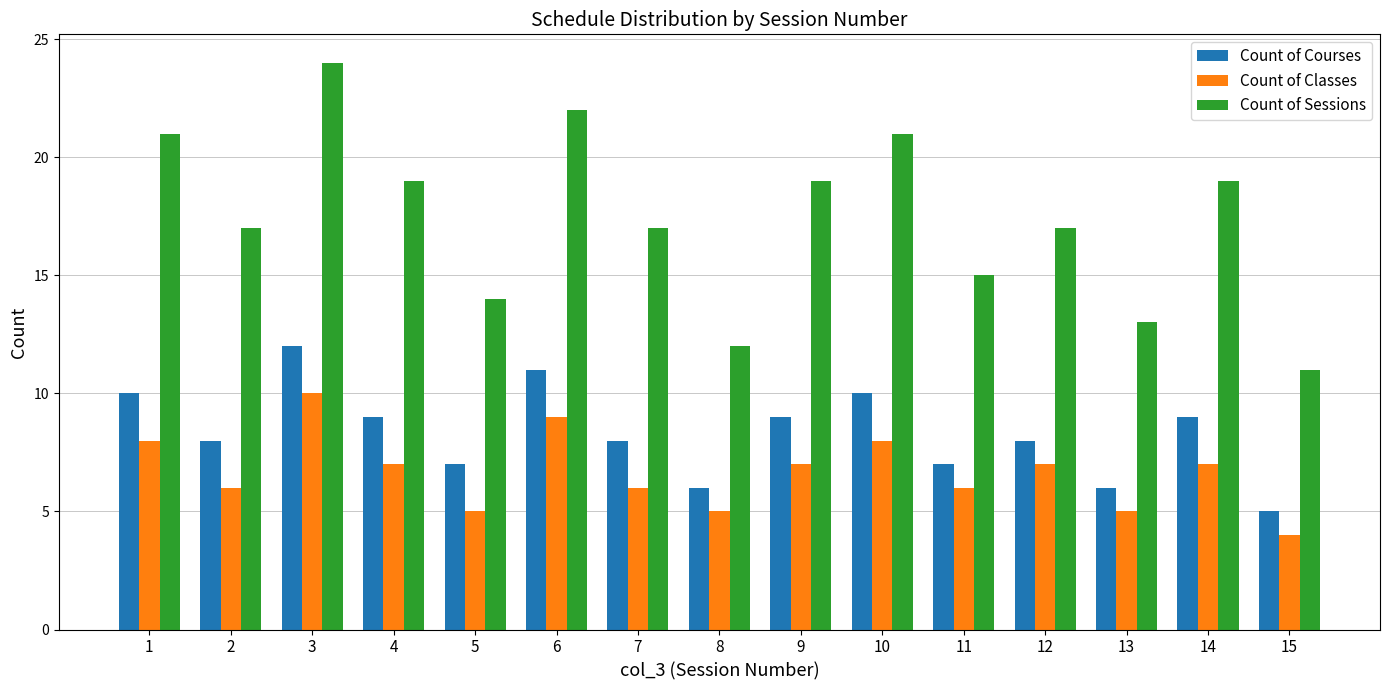

Which series has the largest total across all categories?

Count of Sessions